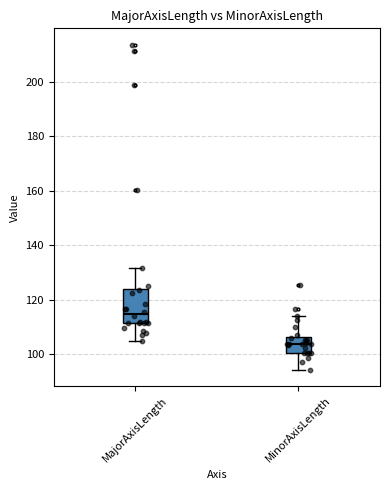

Where does the lower whisker of the box for MajorAxisLength end on the y-axis? The values are not printed on the chart, so give them approximately, as read against the axis.

104